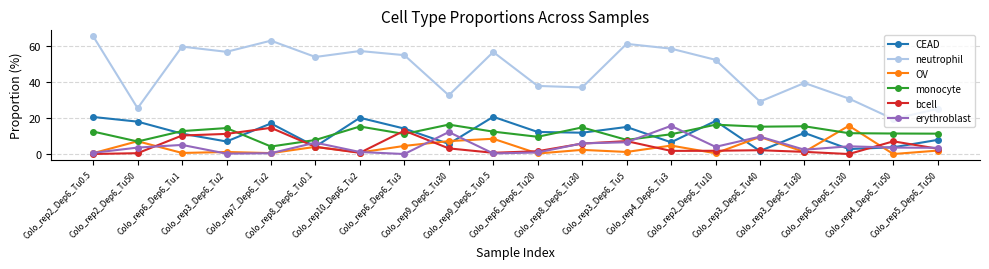

Which series has the largest range (max minus min)?

neutrophil